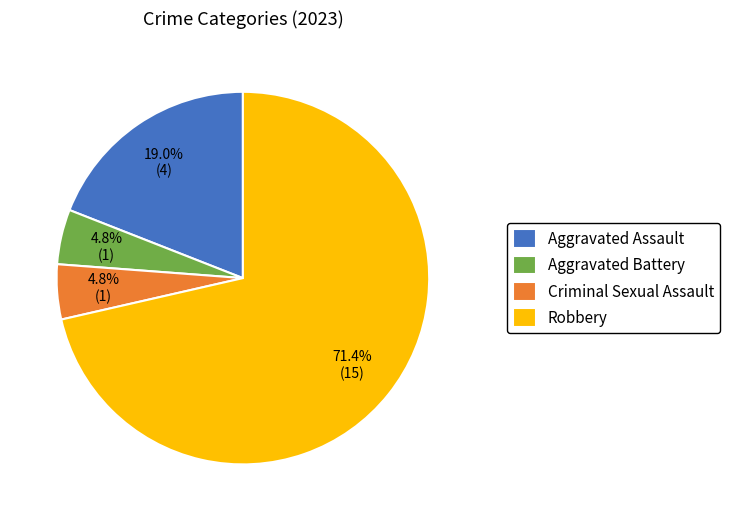

Does Robbery account for over 50% of the chart?

Yes